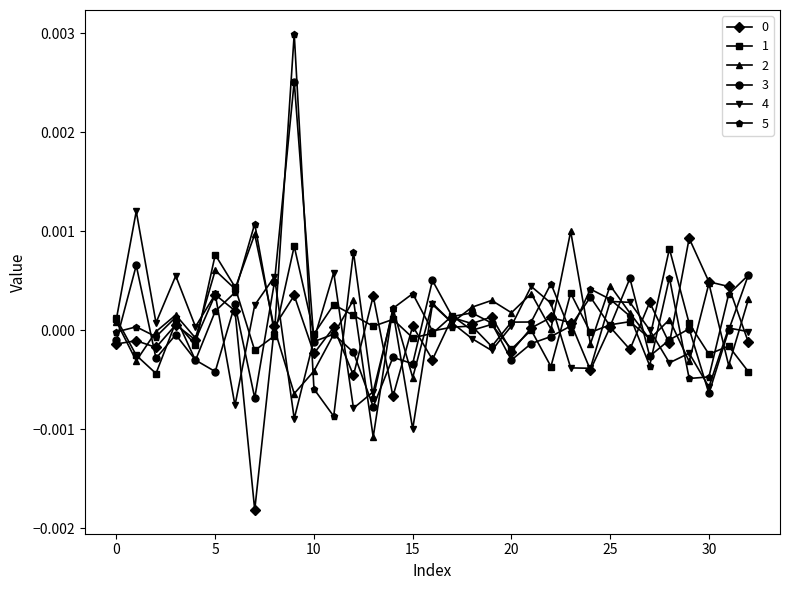

True or false: 0 has more than 1 interior local peaks.

True